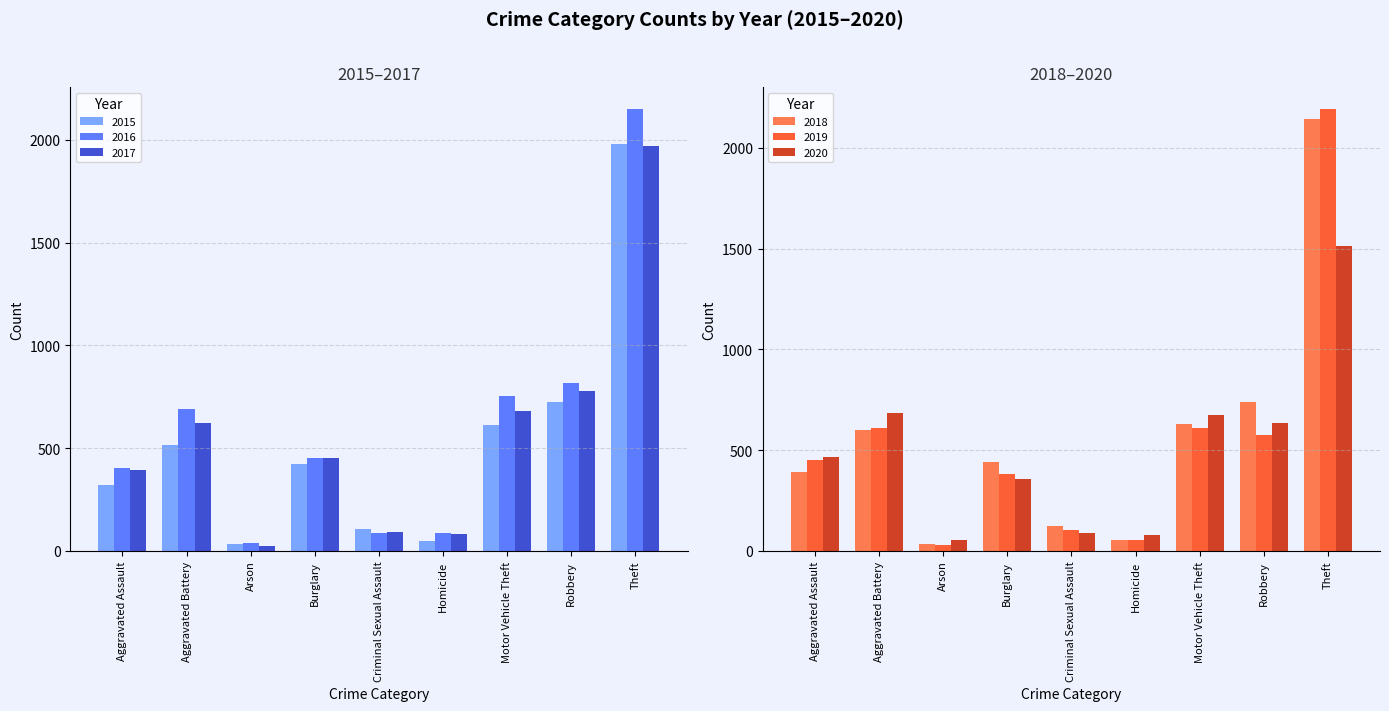

What position from the right is Theft?

1